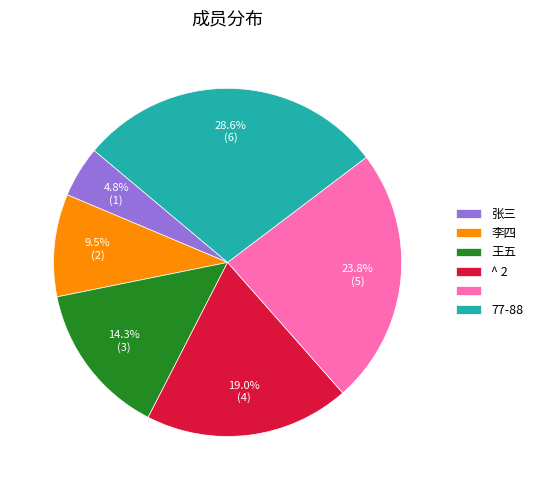

Is there a majority slice in this chart?

No